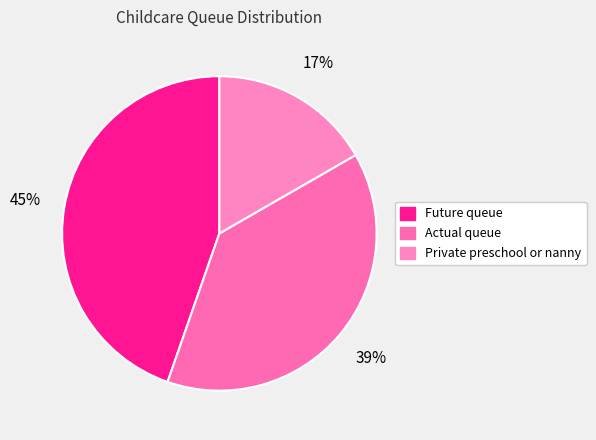

Does Private preschool or nanny account for over 50% of the chart?

No